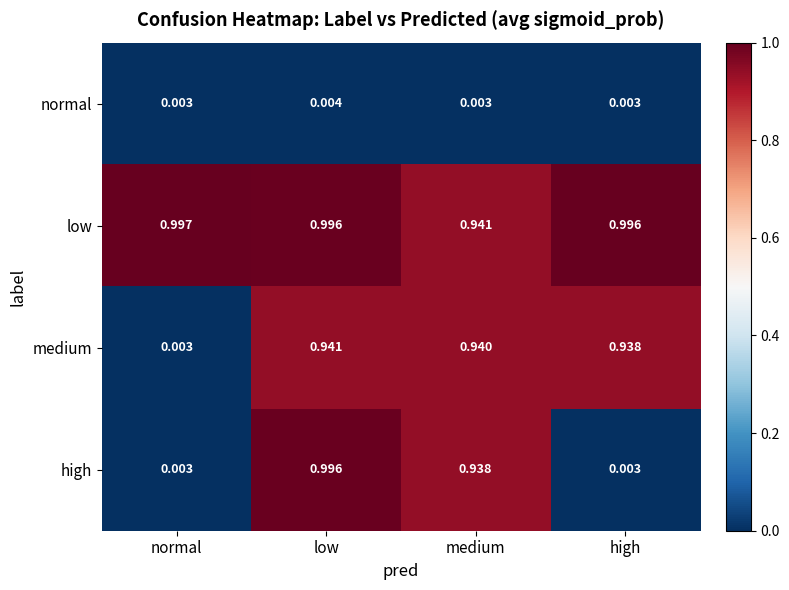

Which series has the largest total across all categories?

low